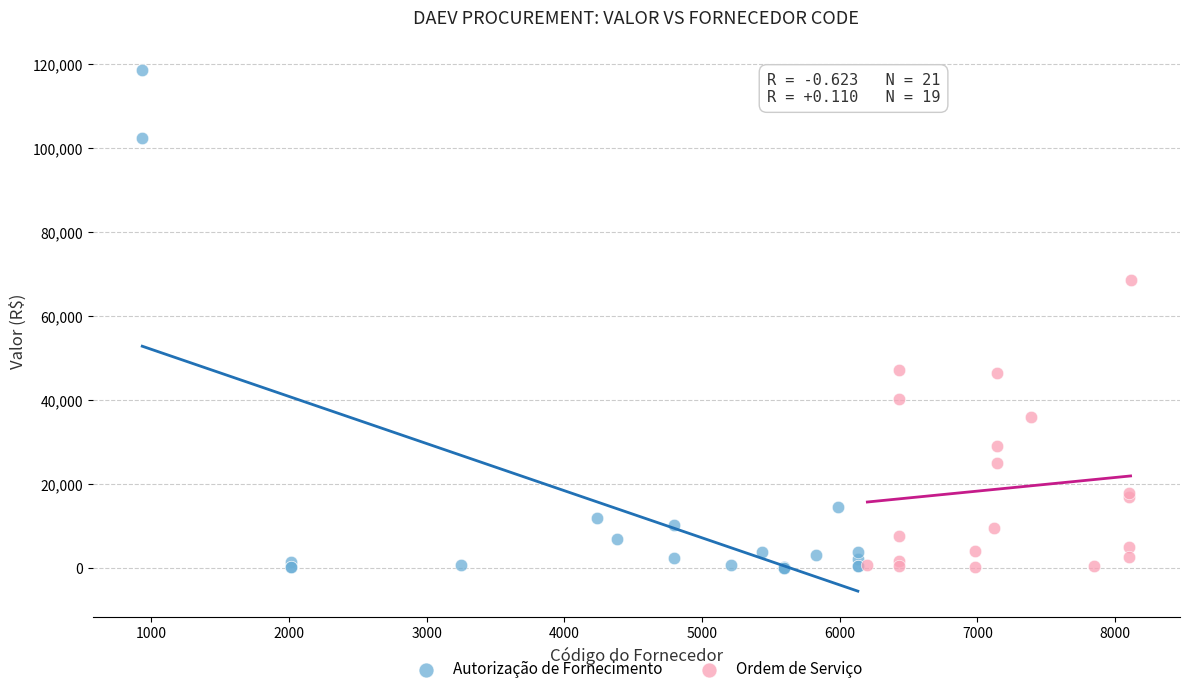

Which series reaches the maximum Y coordinate?

Autorização de Fornecimento